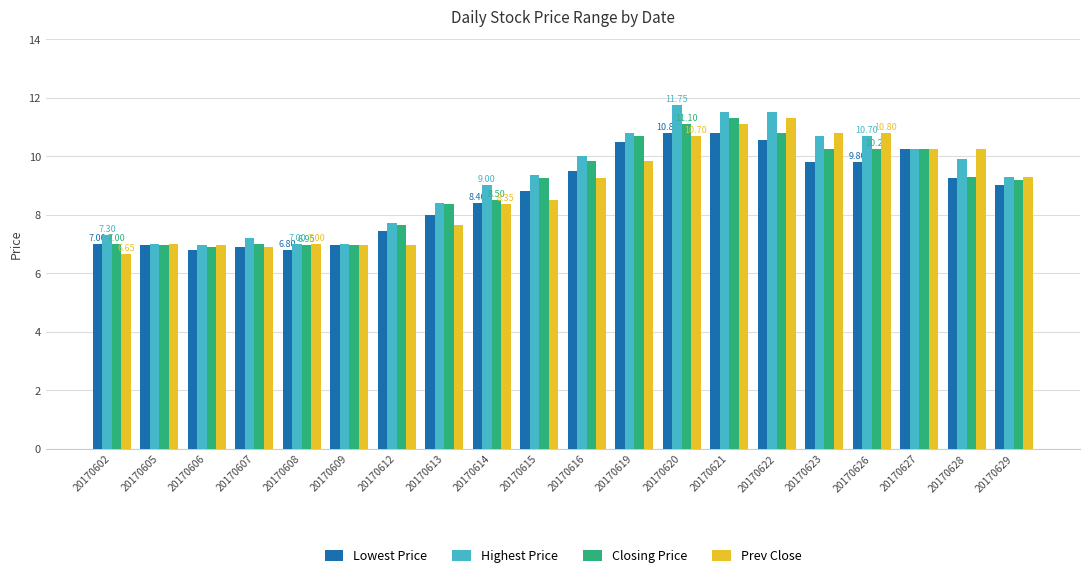

What is the average value of the Highest Price series?

9.2